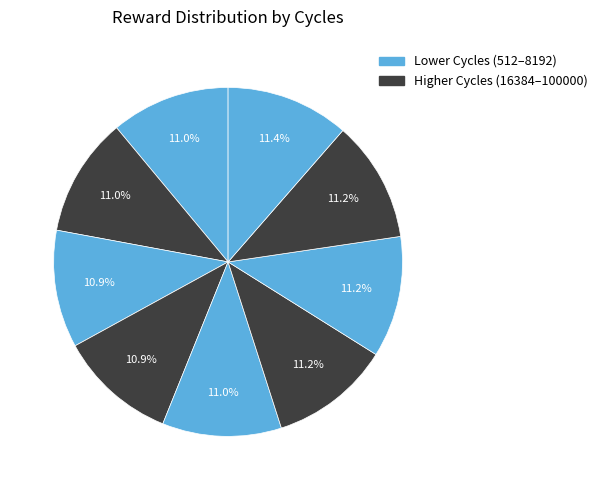

How many slices are in this pie chart?

9